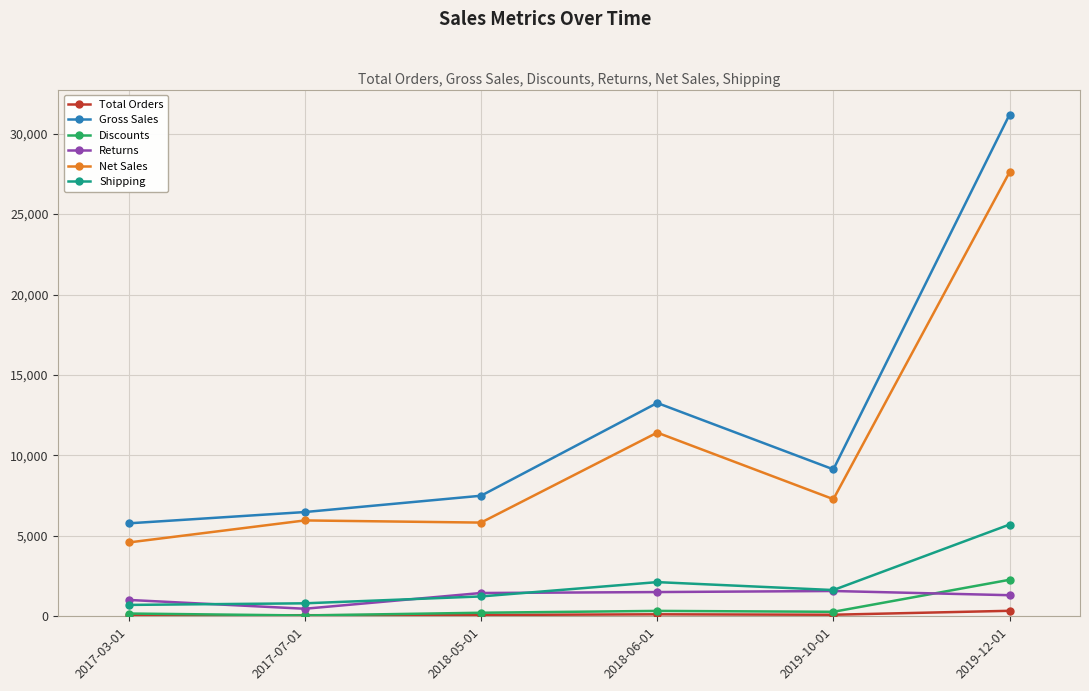

What is the difference between the highest and lowest values at 2018-05-01?

7411.9